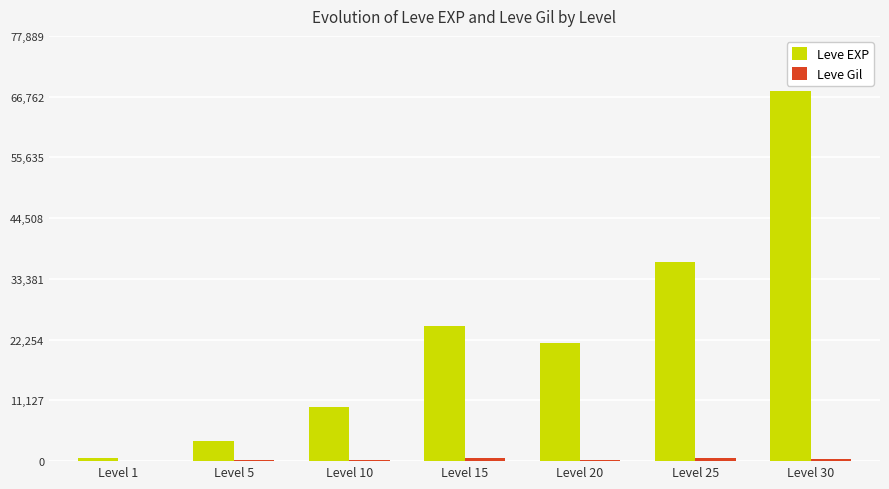

Which series has the largest total across all categories?

Leve EXP